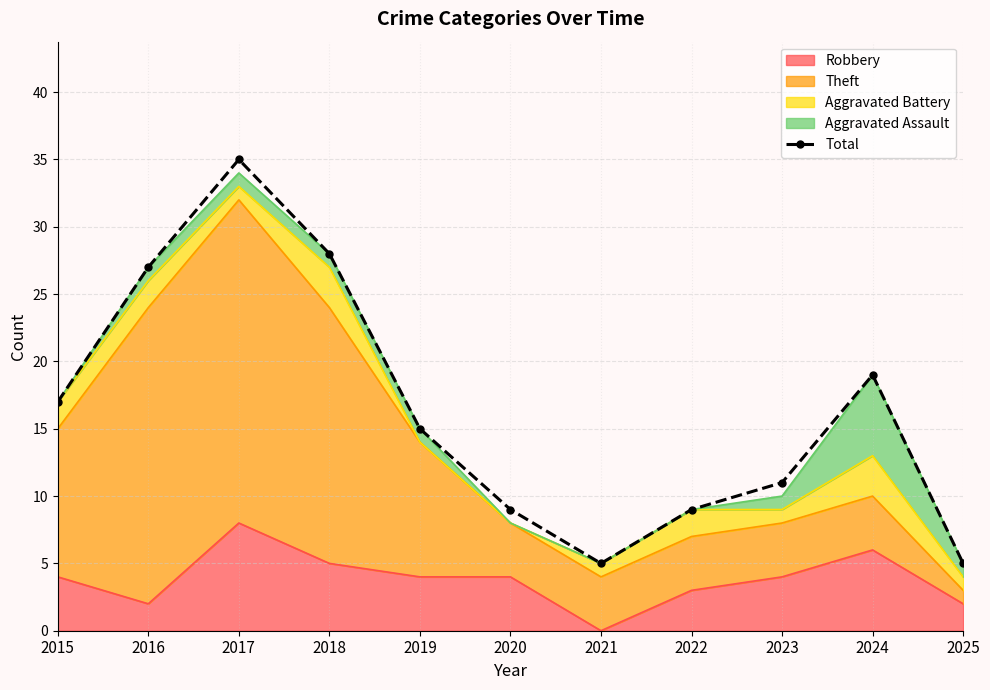

What is the average value?

16